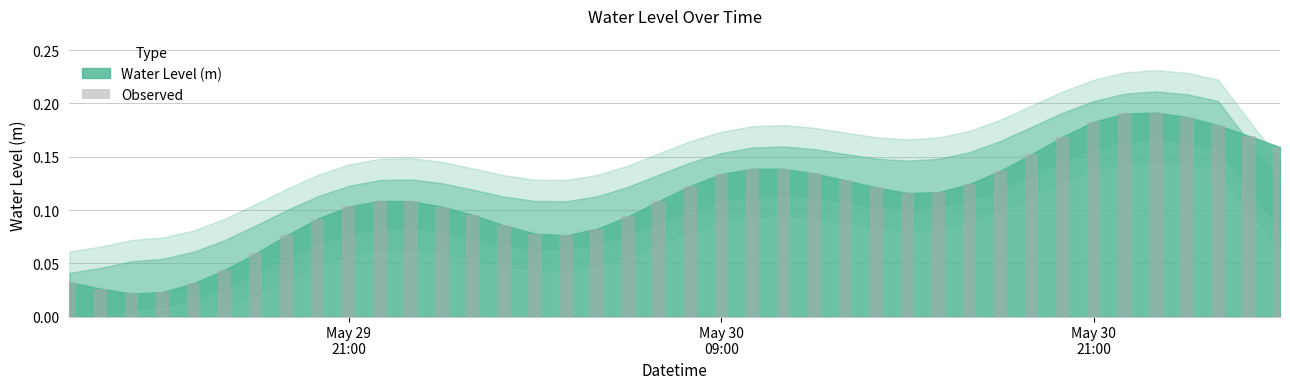

How many values are between 0 and 1?

40